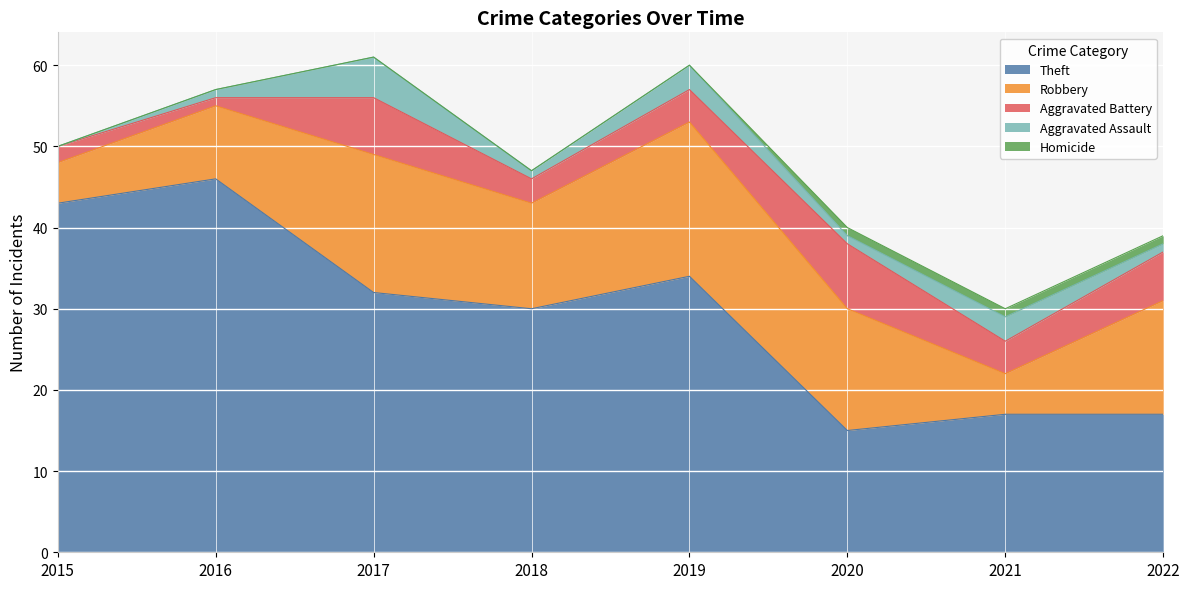

What is the difference between the Aggravated Battery values at 2019 and 2022?

2